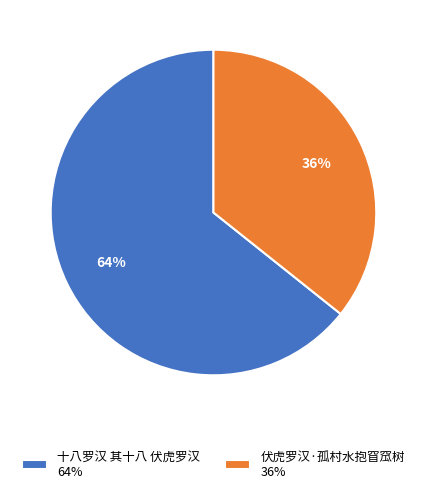

Is it true that 伏虎罗汉·孤村水抱窅窊树 is 36% of the pie?

True